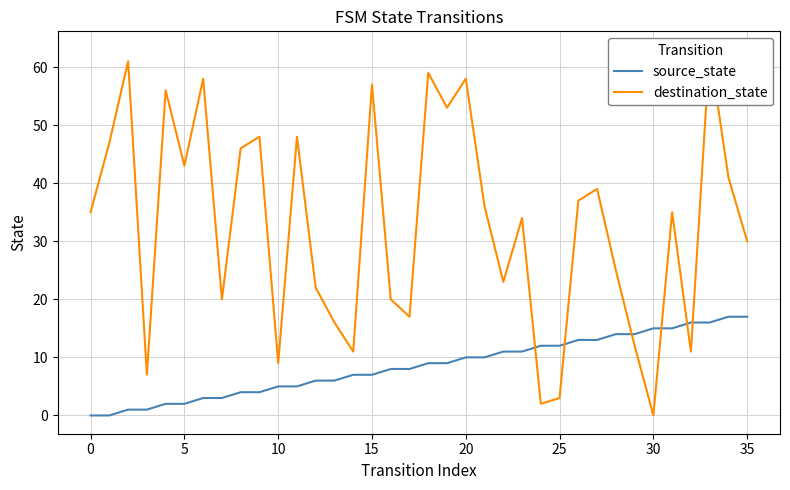

The destination_state series shows 53 at 21. True or false?

False